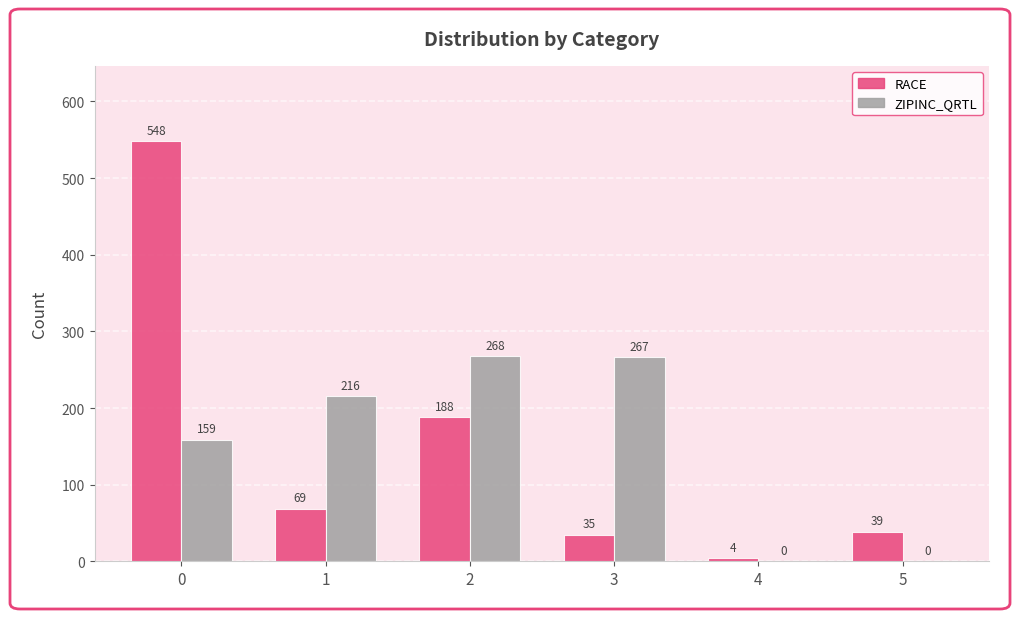

Reading right to left, list all the values displayed in this chart.

RACE: 5=39	4=4	3=35	2=188	1=69	0=548
ZIPINC_QRTL: 5=0	4=0	3=267	2=268	1=216	0=159